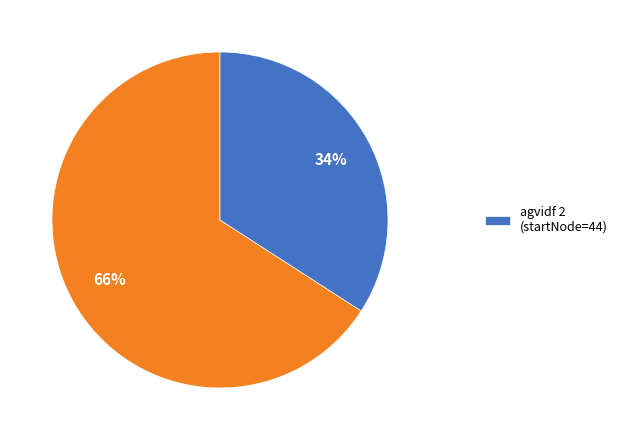

Is there a majority slice in this chart?

Yes